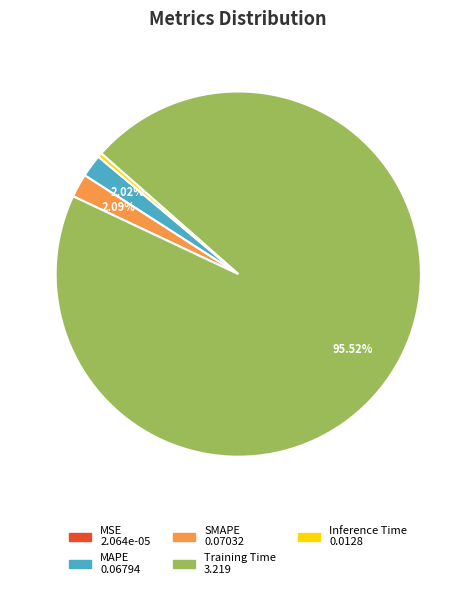

Combined, do MAPE and SMAPE account for over 50%?

No